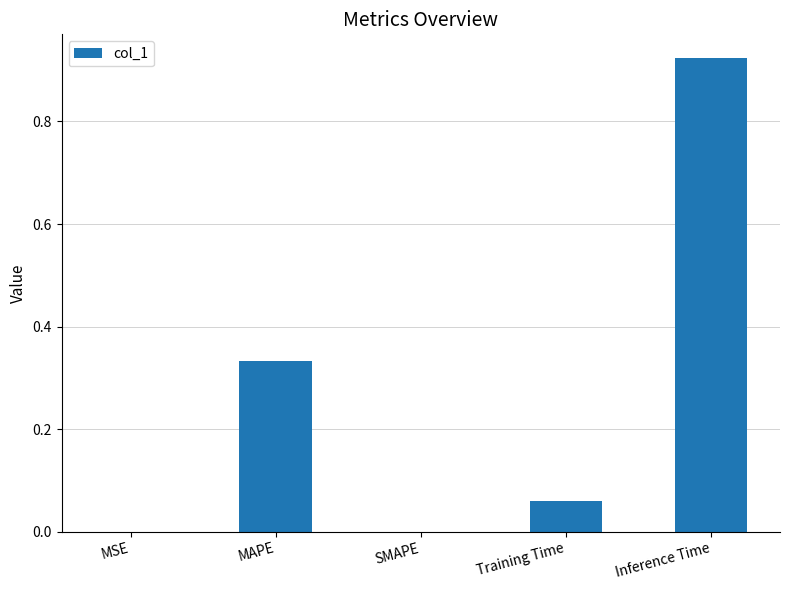

What is the sum of all values?

1.3